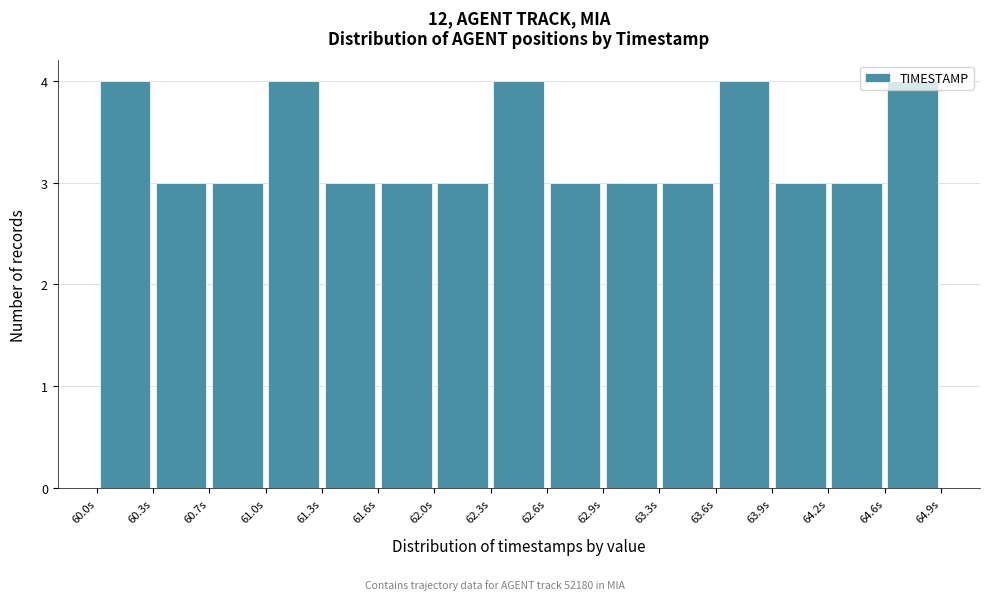

How tall is the bar that spans 62.60 to 62.95 on the x-axis? Neither the bar edges nor the heights are printed on the chart, so give them approximately, as read against the axes.

3